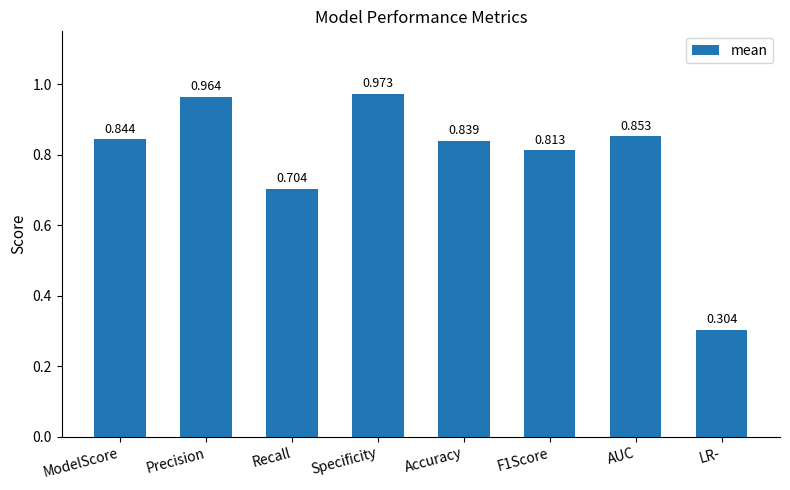

At which label is the value closest to 0?

LR-